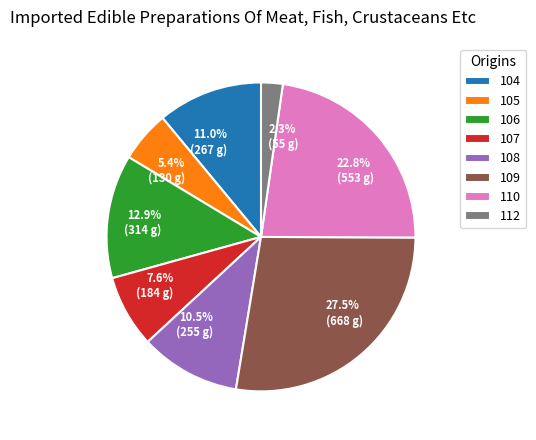

Is there a majority slice in this chart?

No